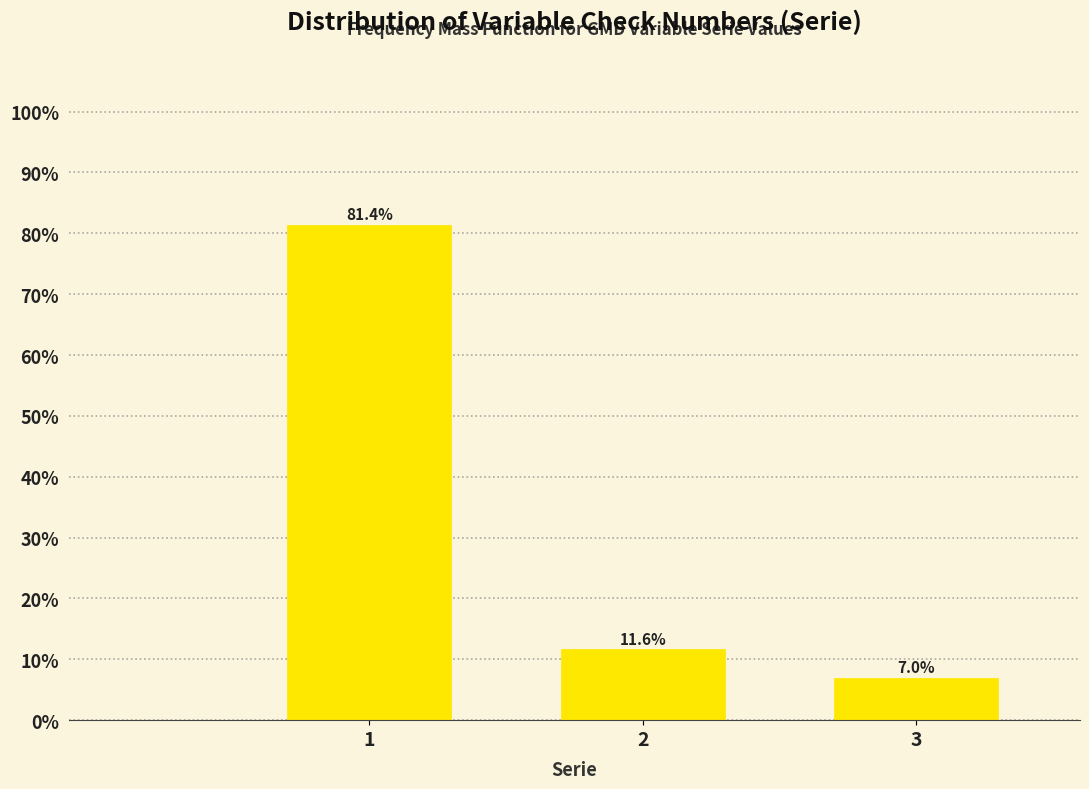

Reading right to left, what are all the values shown in this chart?

3=7.0	2=11.6	1=81.4